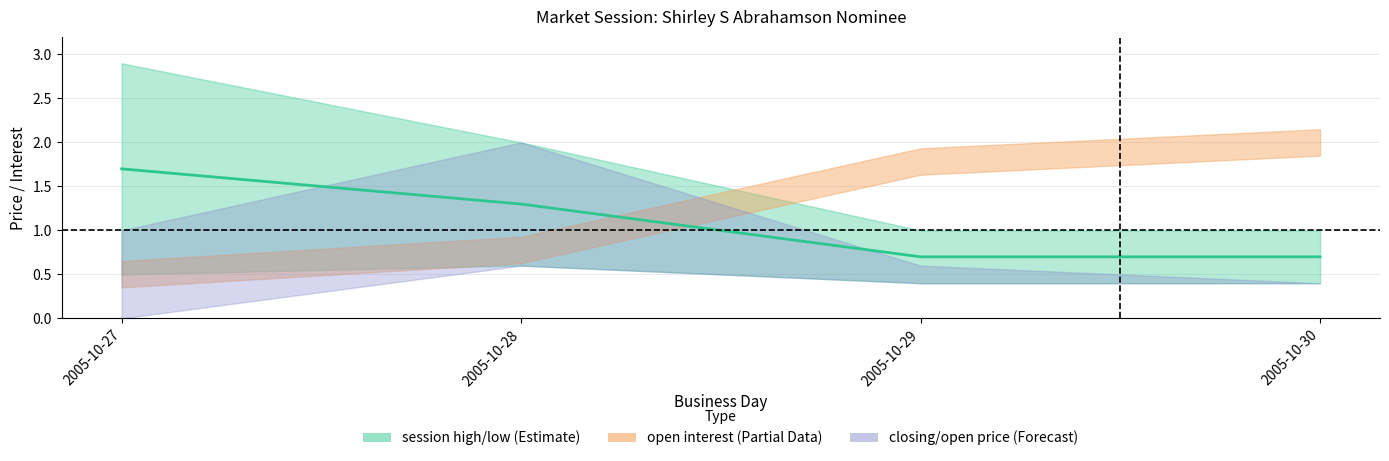

Is it true that session low equals 0.2 at 2005-10-30?

False